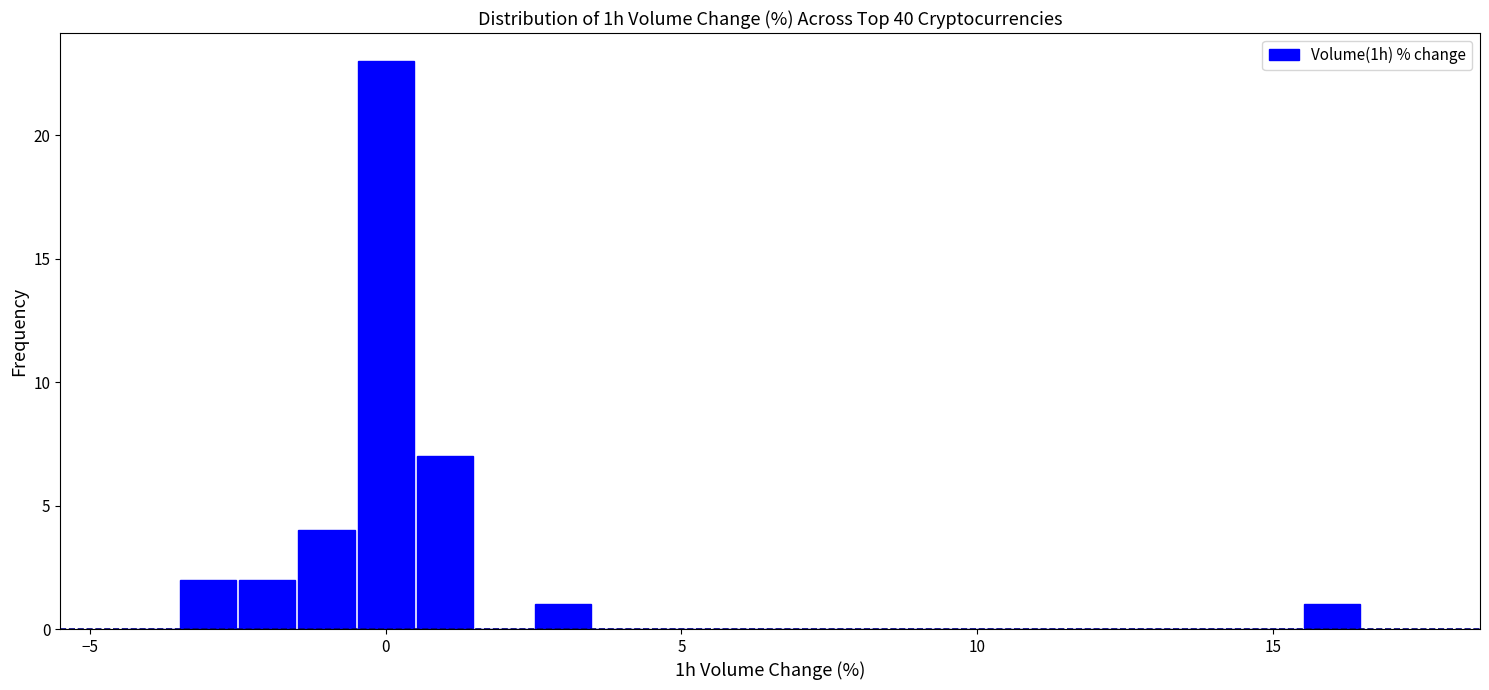

Around what value on the x-axis is the tallest bar? Give the approximate position of its centre, as read against the axis.

0.0